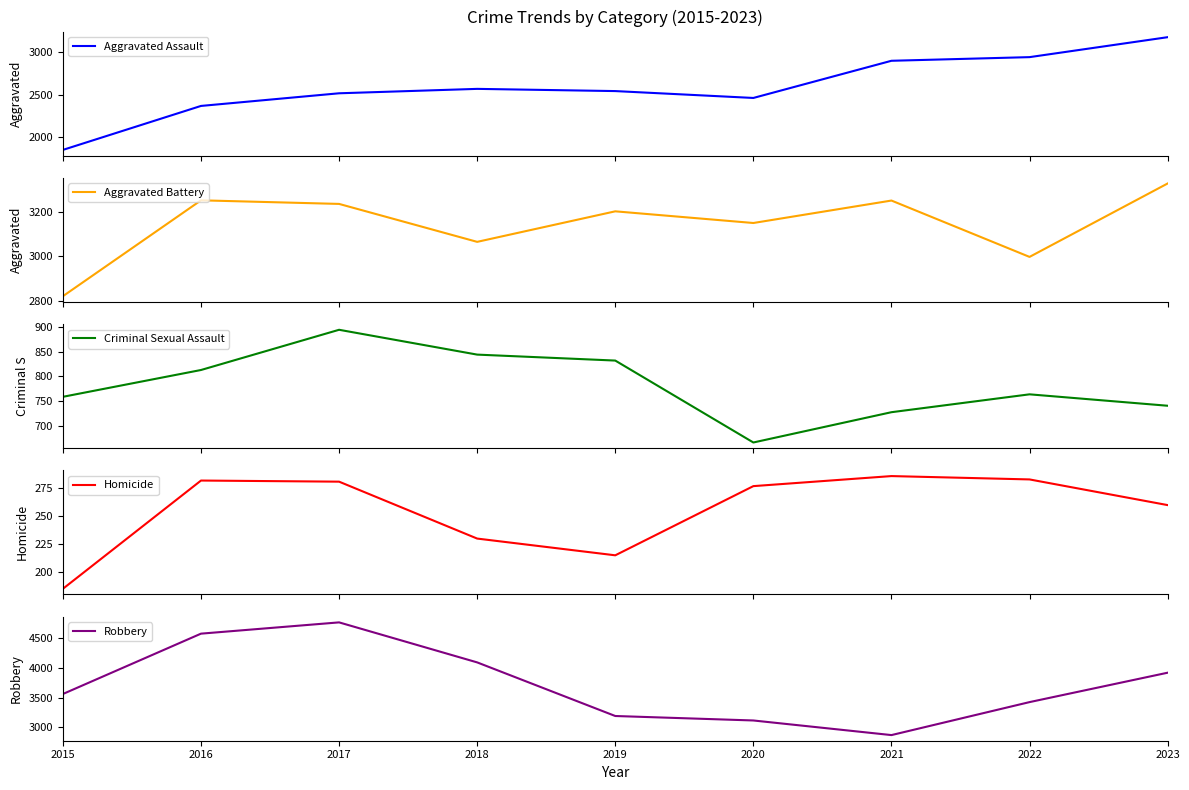

True or false: Homicide and Aggravated Assault intersect in this chart.

False